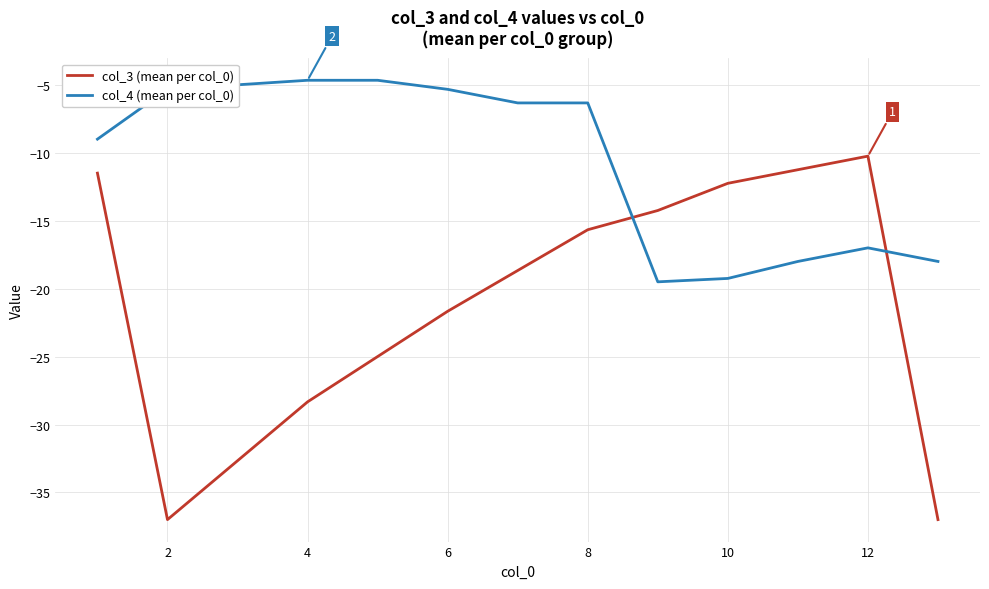

List the series in order of their overall mean, lowest first.

col_3 (mean per col_0), col_4 (mean per col_0)